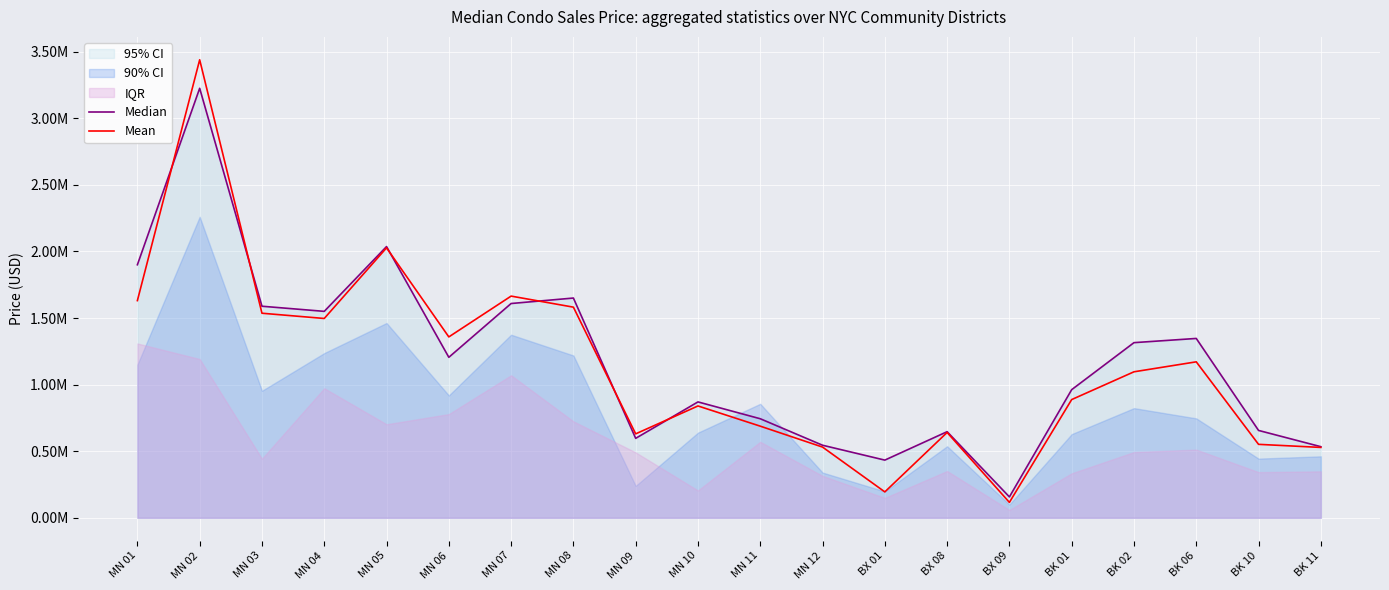

How many values in the Median series are below 1205000?

10